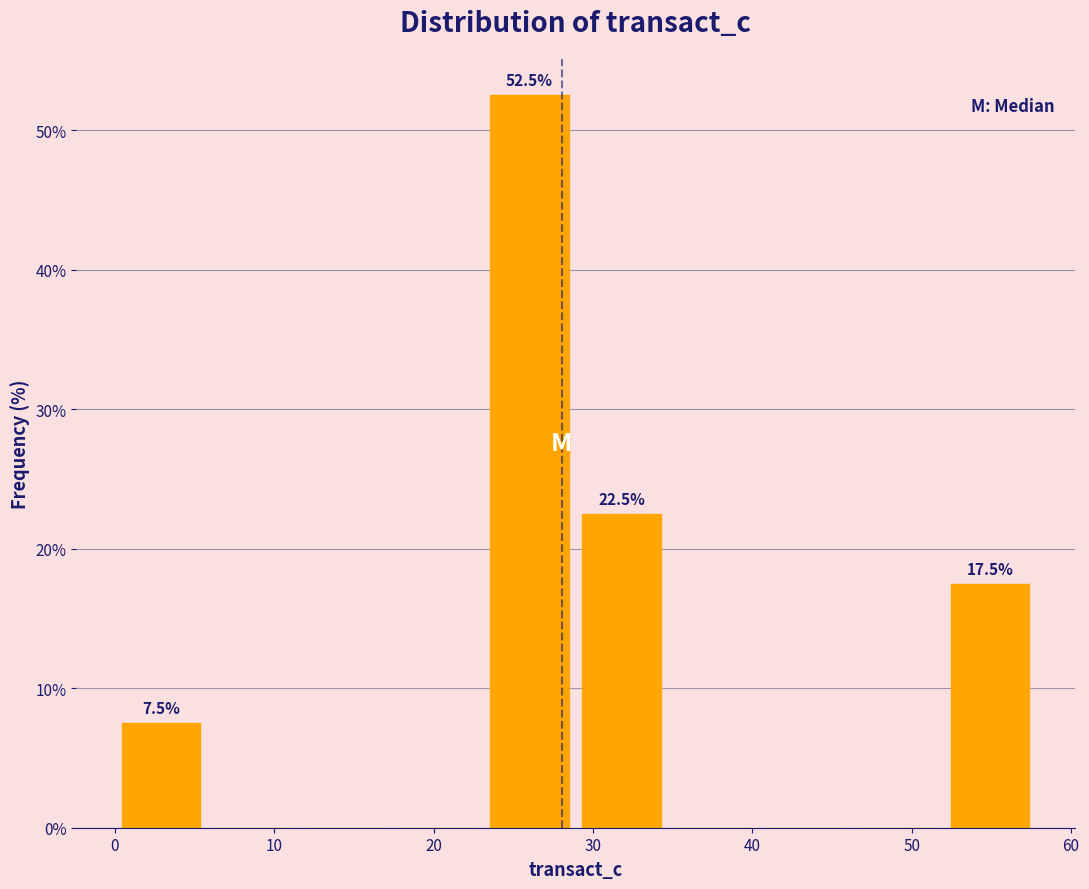

Over which range of the x-axis is the bar tallest?

23 to 29